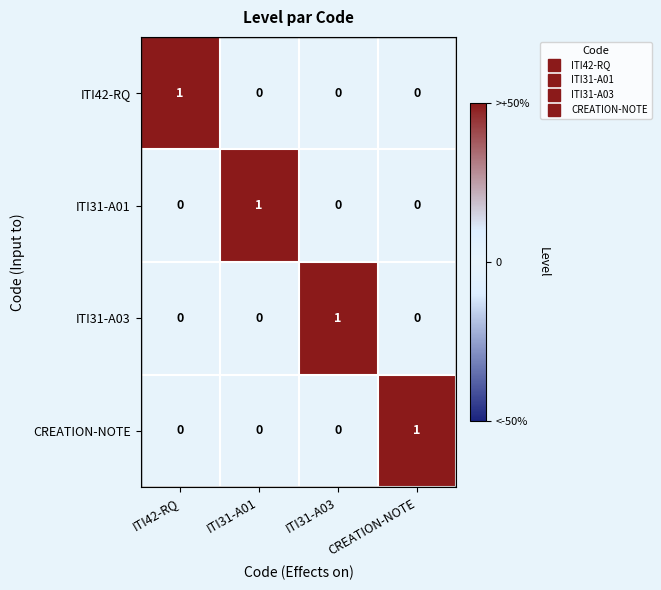

The value of CREATION-NOTE at ITI31-A01 is 0. True or false?

True